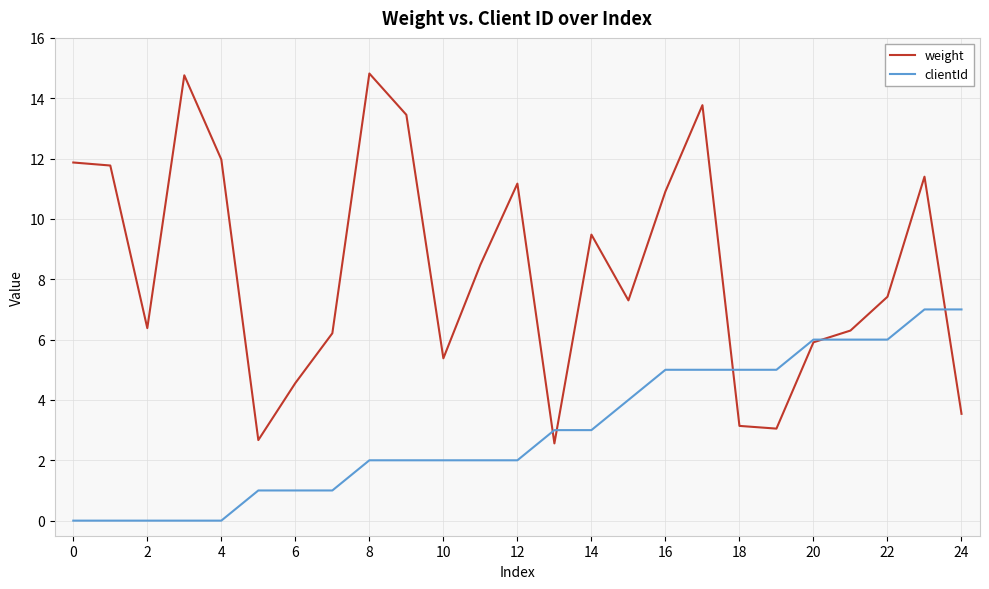

What is the maximum value shown in the chart?

14.8